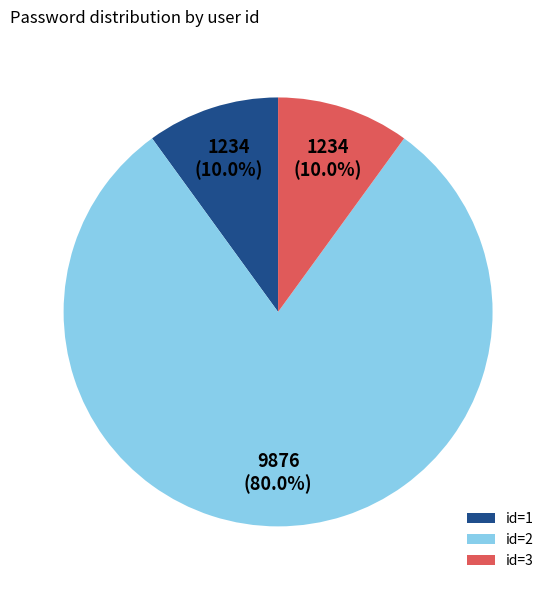

How many slices are in this pie chart?

3